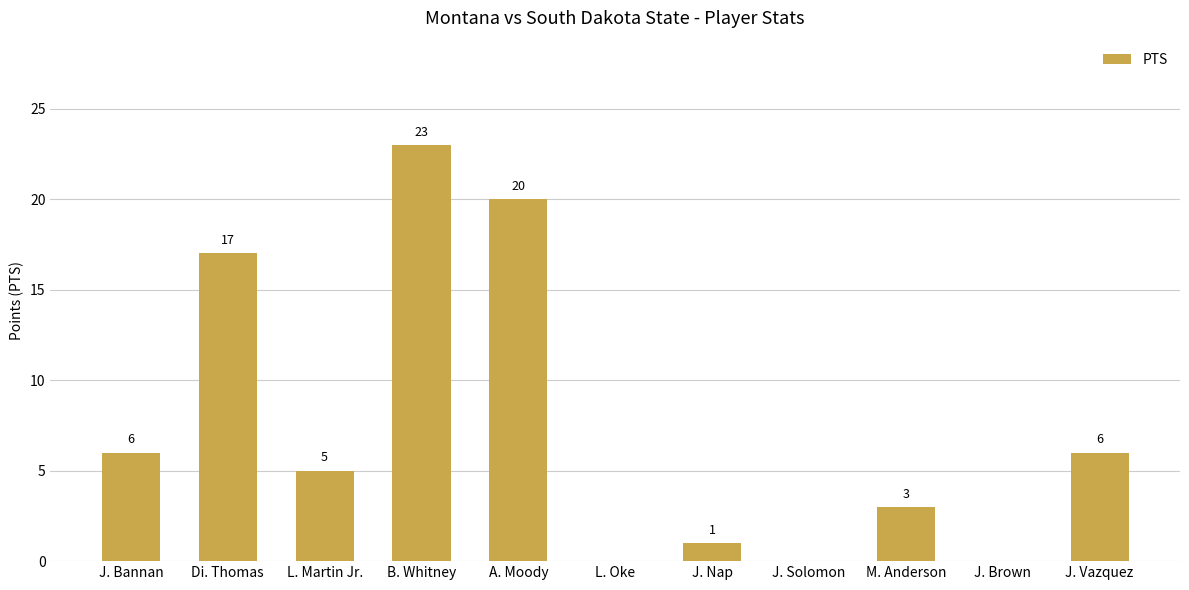

What is the approximate value at M. Anderson, to the nearest 5?

5